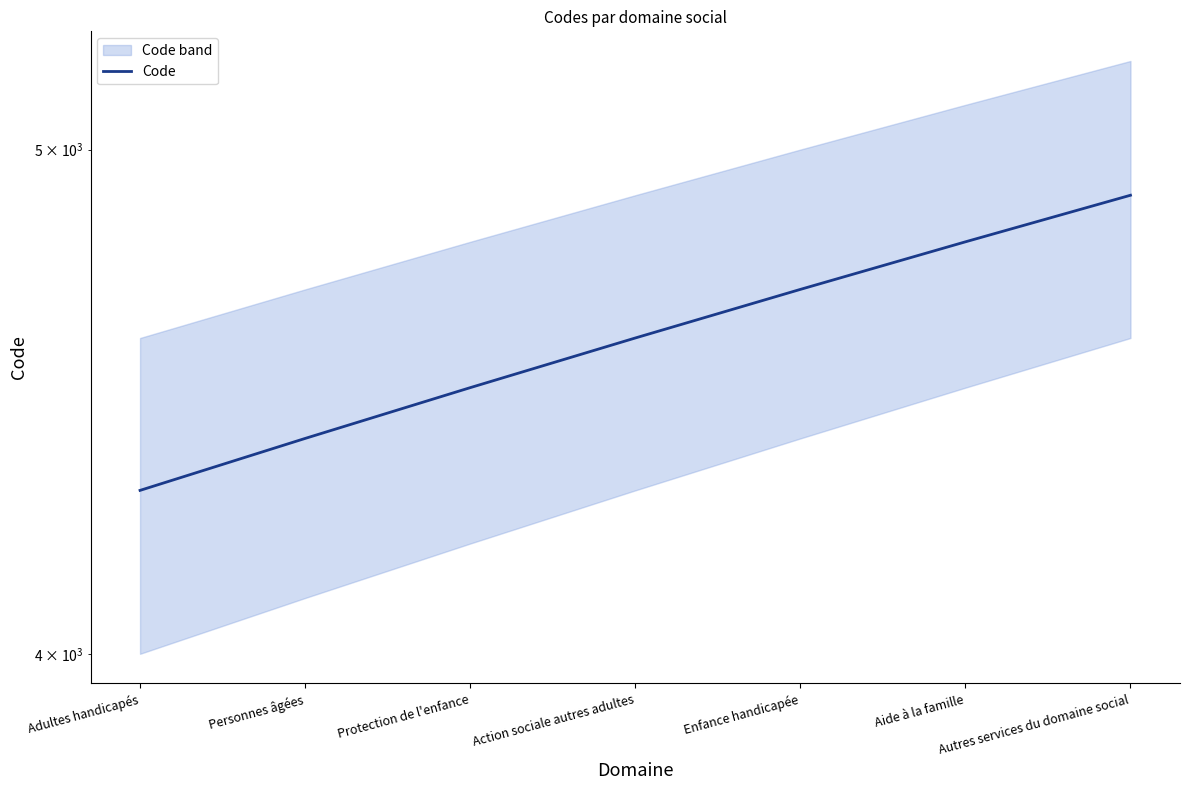

The chart shows a value of 4700 at Enfance handicapée. True or false?

True